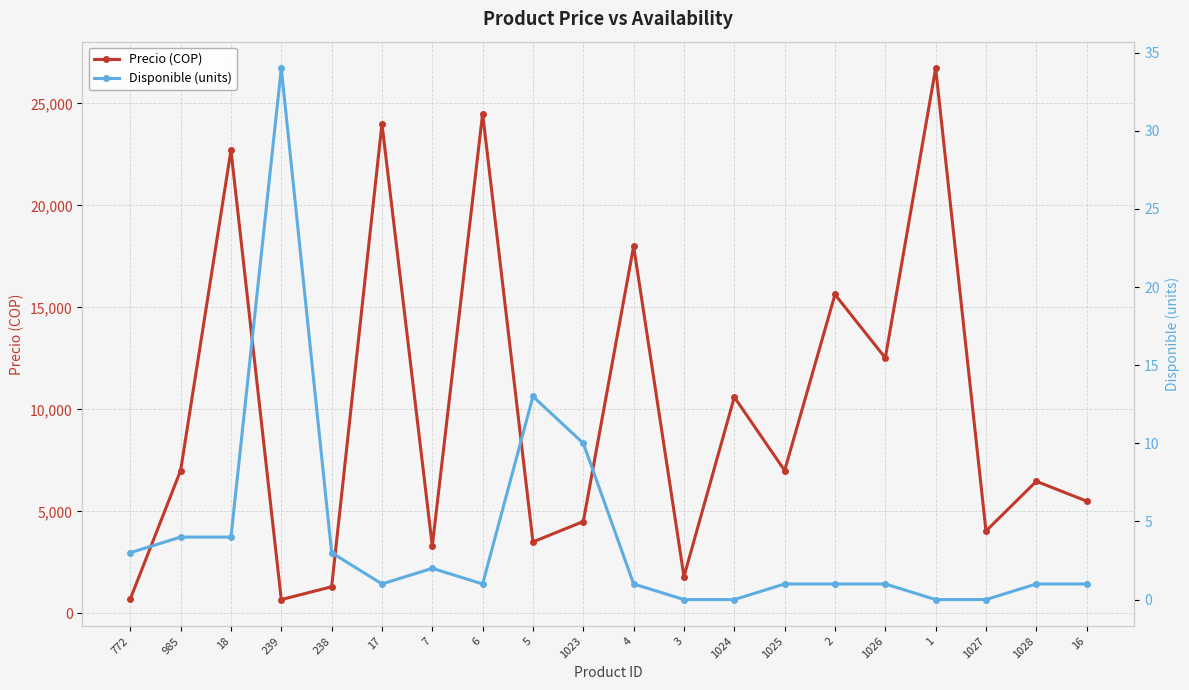

At which category does Disponible (units) reach its first local valley?

17